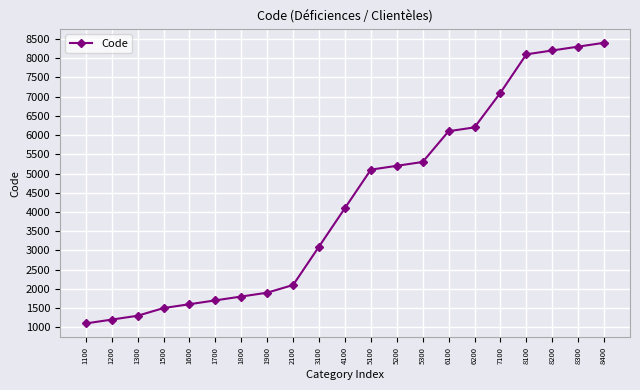

What is the change in value from 1600 to 3100?

+1500